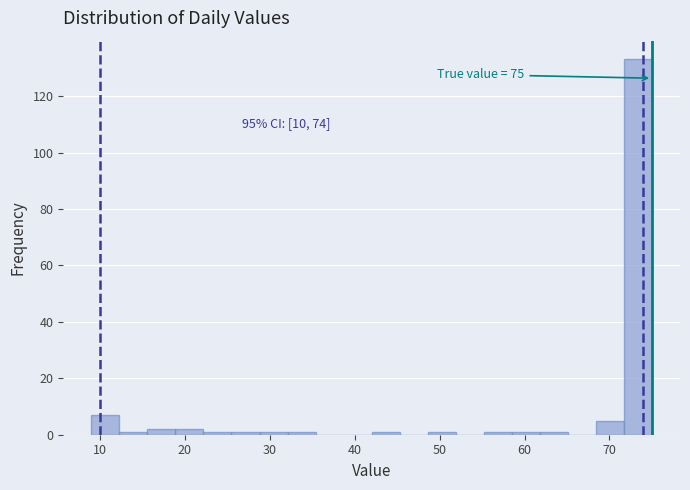

Read against the x-axis, roughly where is the centre of the tallest bar?

73